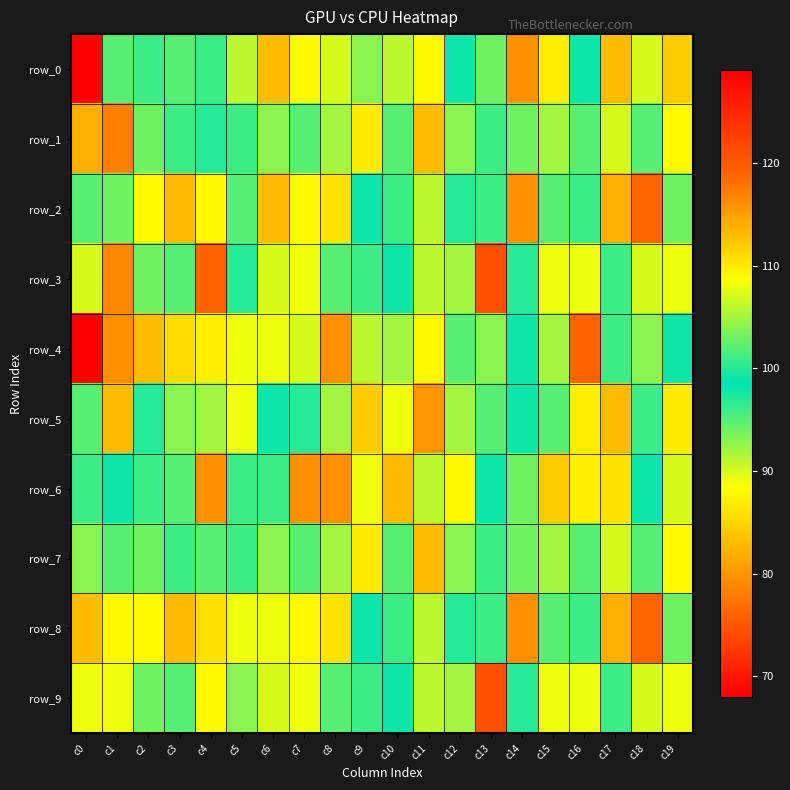

Reading right to left, transcribe all the data shown in this chart.

row_0: c19=112	c18=107	c17=113	c16=99	c15=87	c14=116	c13=103	c12=98	c11=109	c10=91	c9=104	c8=107	c7=109	c6=113	c5=91	c4=101	c3=102	c2=96	c1=95	c0=129
row_1: c19=88	c18=95	c17=90	c16=95	c15=105	c14=94	c13=101	c12=93	c11=113	c10=102	c9=110	c8=105	c7=102	c6=93	c5=96	c4=97	c3=96	c2=103	c1=117	c0=82
row_2: c19=103	c18=76	c17=82	c16=96	c15=102	c14=116	c13=101	c12=97	c11=106	c10=96	c9=99	c8=86	c7=109	c6=113	c5=102	c4=109	c3=113	c2=88	c1=94	c0=102
row_3: c19=89	c18=107	c17=96	c16=108	c15=89	c14=100	c13=121	c12=92	c11=106	c10=99	c9=96	c8=95	c7=108	c6=107	c5=97	c4=119	c3=95	c2=103	c1=79	c0=90
row_4: c19=98	c18=104	c17=101	c16=119	c15=105	c14=99	c13=93	c12=102	c11=109	c10=92	c9=91	c8=116	c7=90	c6=108	c5=108	c4=87	c3=111	c2=113	c1=116	c0=68
row_5: c19=110	c18=101	c17=113	c16=87	c15=95	c14=99	c13=95	c12=105	c11=80	c10=89	c9=112	c8=105	c7=100	c6=98	c5=108	c4=105	c3=93	c2=97	c1=113	c0=102
row_6: c19=107	c18=98	c17=86	c16=87	c15=112	c14=103	c13=98	c12=109	c11=91	c10=113	c9=89	c8=116	c7=116	c6=101	c5=101	c4=116	c3=102	c2=96	c1=98	c0=101
row_7: c19=88	c18=95	c17=90	c16=95	c15=105	c14=94	c13=101	c12=93	c11=113	c10=102	c9=110	c8=105	c7=102	c6=93	c5=96	c4=102	c3=96	c2=103	c1=102	c0=93
row_8: c19=103	c18=76	c17=82	c16=96	c15=102	c14=116	c13=101	c12=97	c11=106	c10=96	c9=99	c8=86	c7=109	c6=108	c5=108	c4=86	c3=113	c2=88	c1=109	c0=113
row_9: c19=89	c18=107	c17=96	c16=108	c15=89	c14=100	c13=121	c12=92	c11=106	c10=99	c9=96	c8=95	c7=108	c6=107	c5=93	c4=109	c3=102	c2=103	c1=108	c0=108